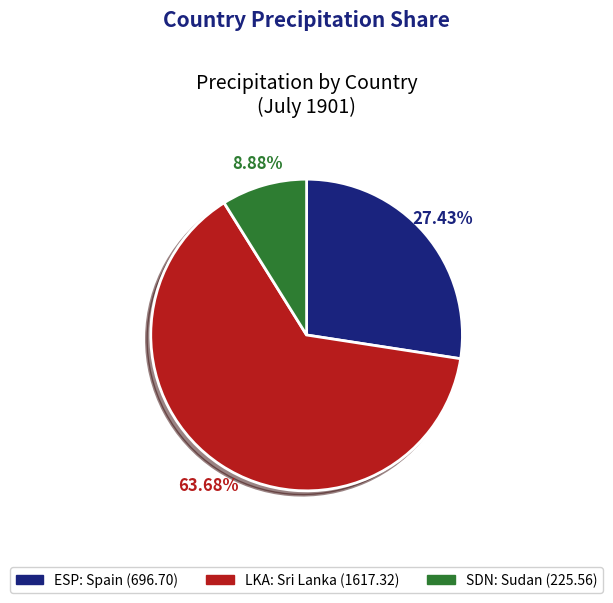

To the nearest percent, what is the difference between the largest and smallest slice percentages?

55%